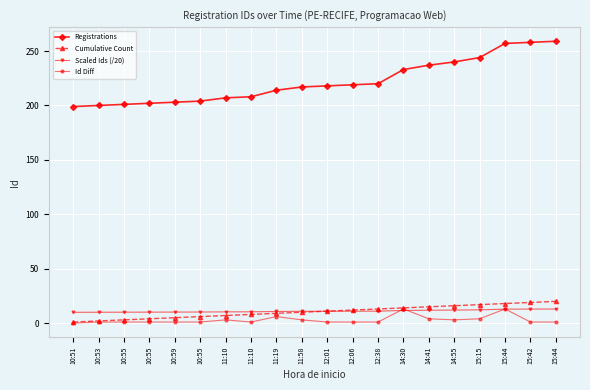

Which series has the widest spread of values?

Registrations